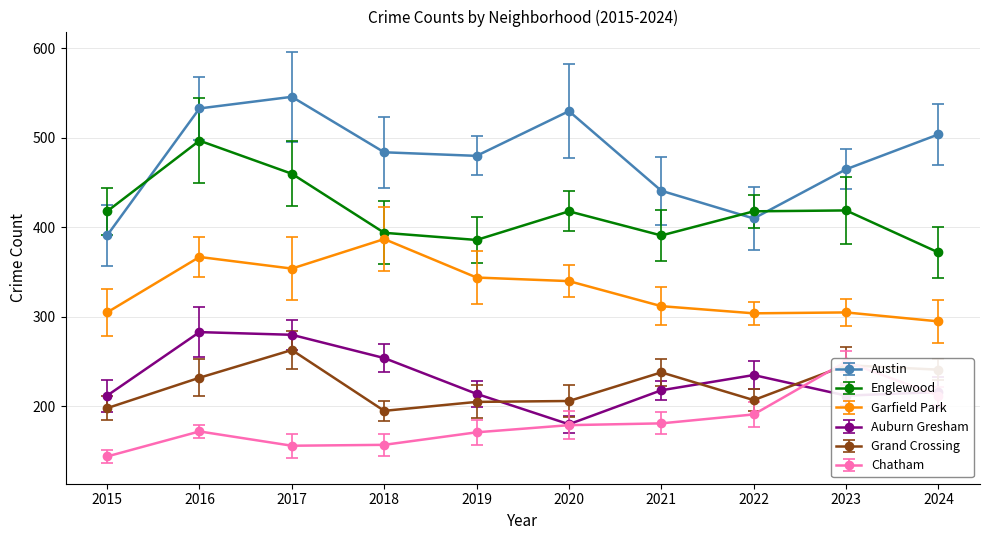

How many times do Auburn Gresham and Chatham cross each other?

2